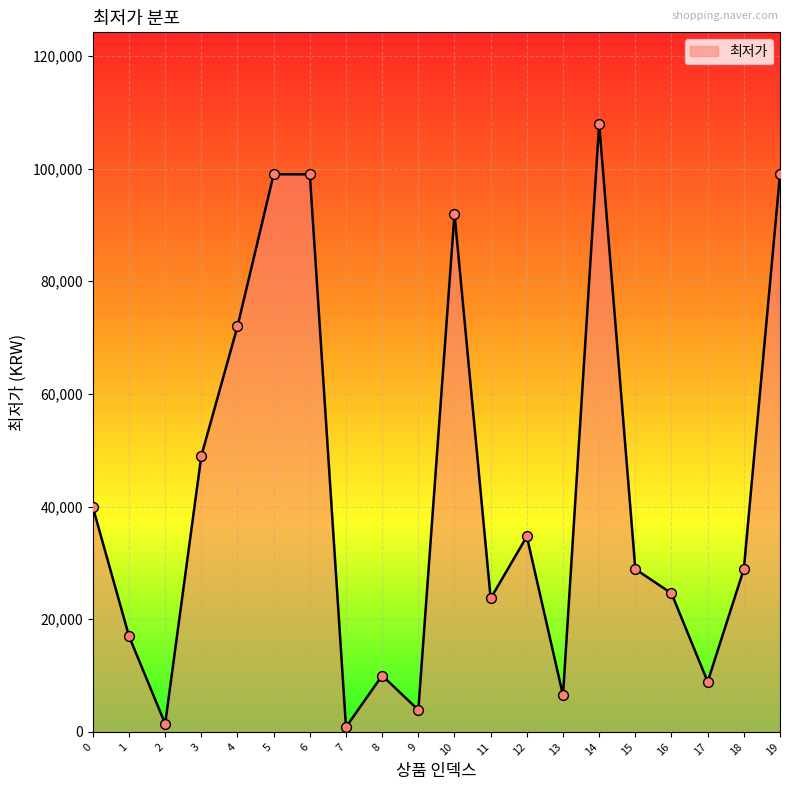

Approximately how many times larger is the value at 8 compared to 12?

0.3